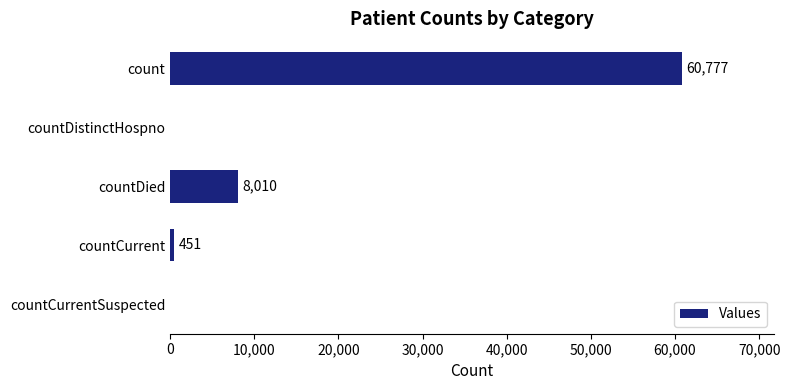

What is the maximum value shown in the chart?

60777